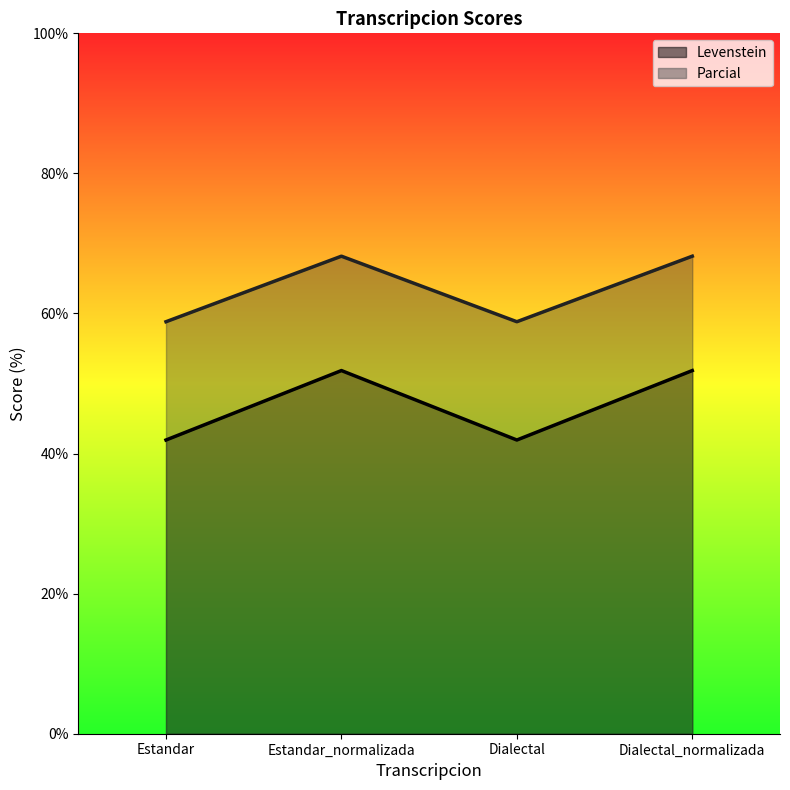

Between Estandar_normalizada and Dialectal_normalizada, which series saw the biggest shift?

Levenstein